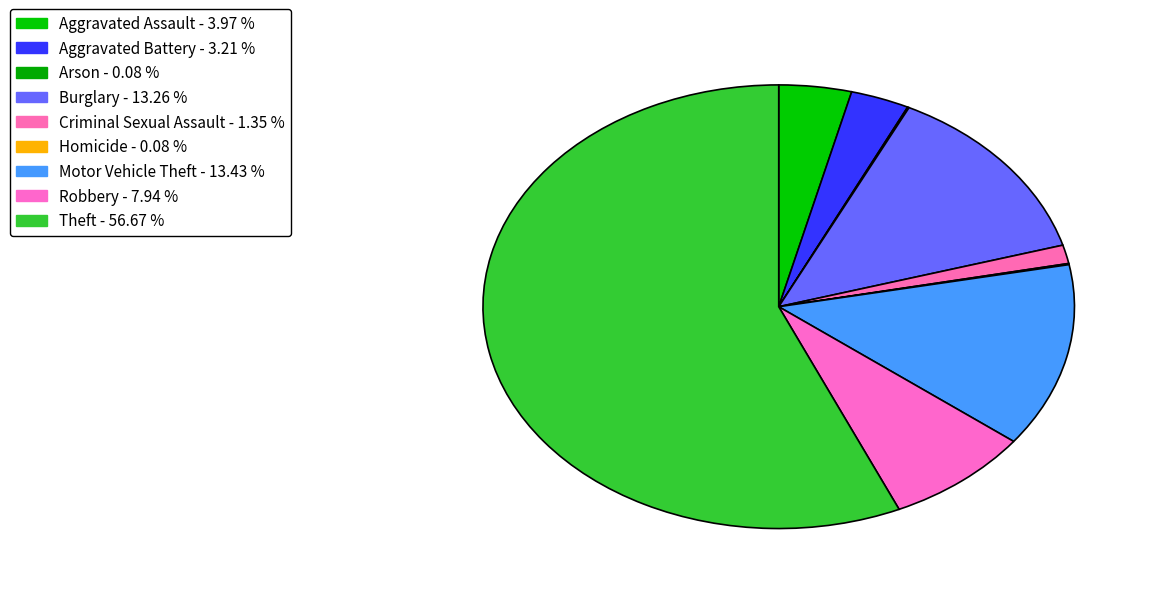

How many segments does this pie chart have?

9